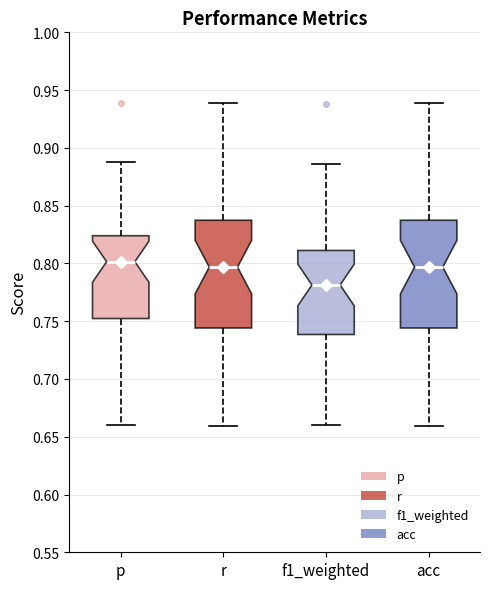

Reading left to right, transcribe this box plot: for each box, give where its median line is, the range the box spans, and where its two whiskers end, as read against the y-axis. The values are not printed on the chart, so give them approximately, as read against the axis.

p: median 0.800, box 0.750 to 0.825, whiskers 0.660 to 0.890
r: median 0.795, box 0.745 to 0.835, whiskers 0.660 to 0.940
f1_weighted: median 0.780, box 0.740 to 0.810, whiskers 0.660 to 0.885
acc: median 0.795, box 0.745 to 0.835, whiskers 0.660 to 0.940